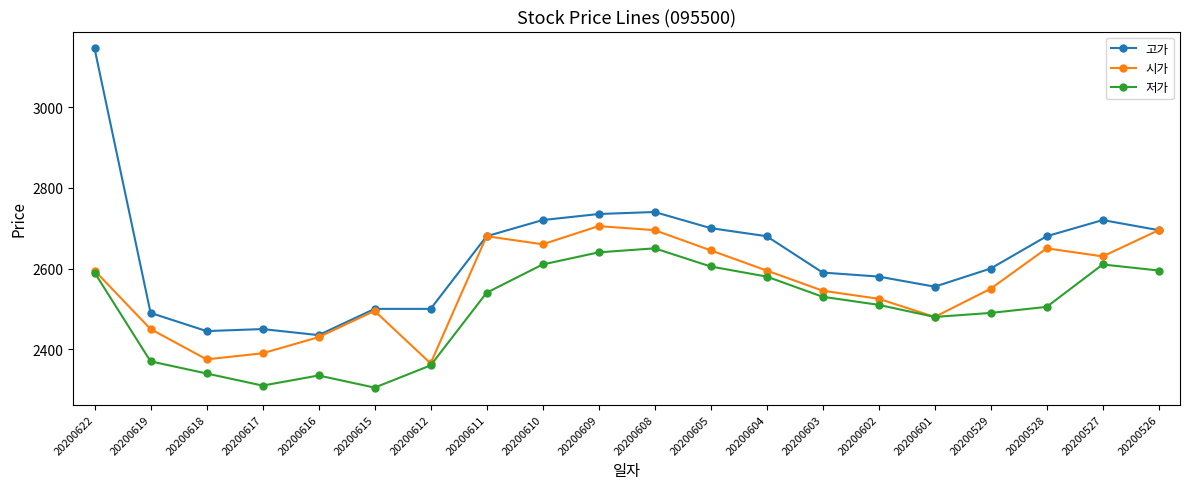

At 20200619, list the series in order from largest to smallest.

고가, 시가, 저가